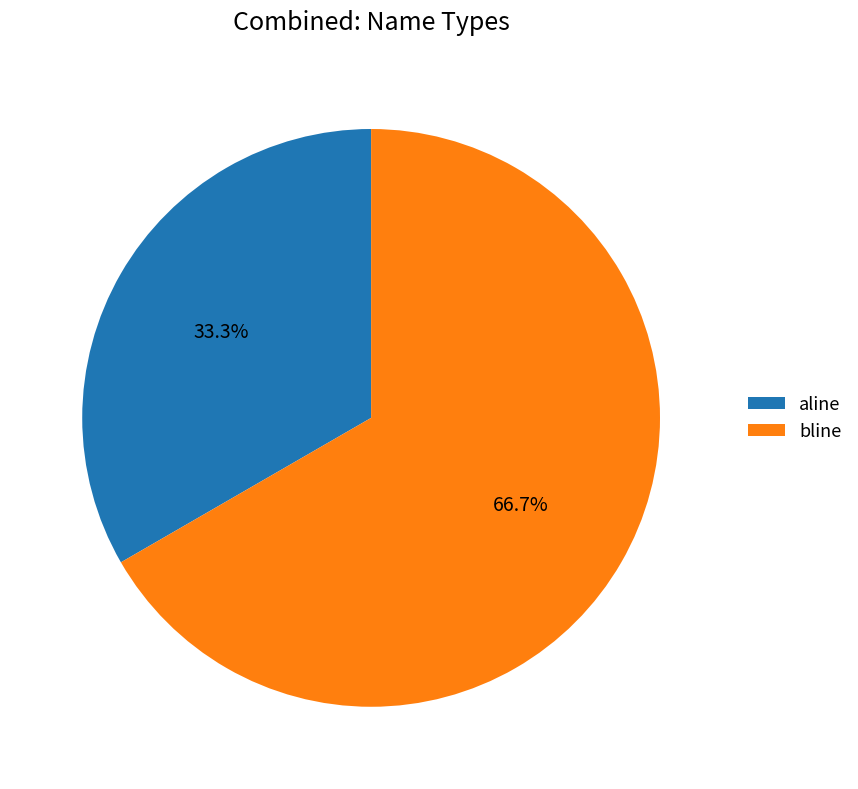

Rank the categories by value from highest to lowest.

bline, aline